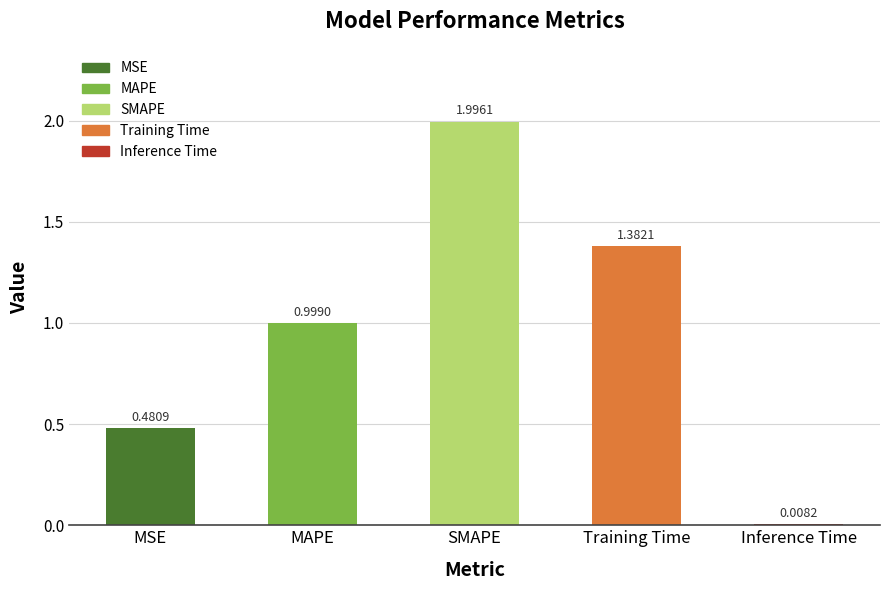

How many bars are there in total?

5